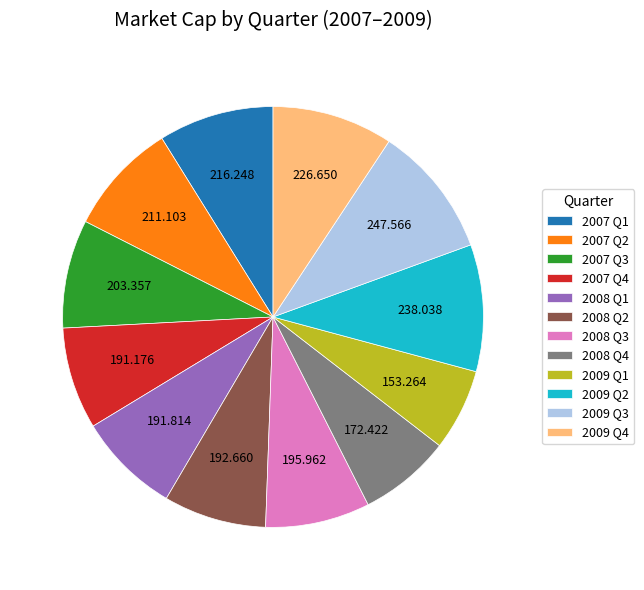

Does any single category account for the majority?

No